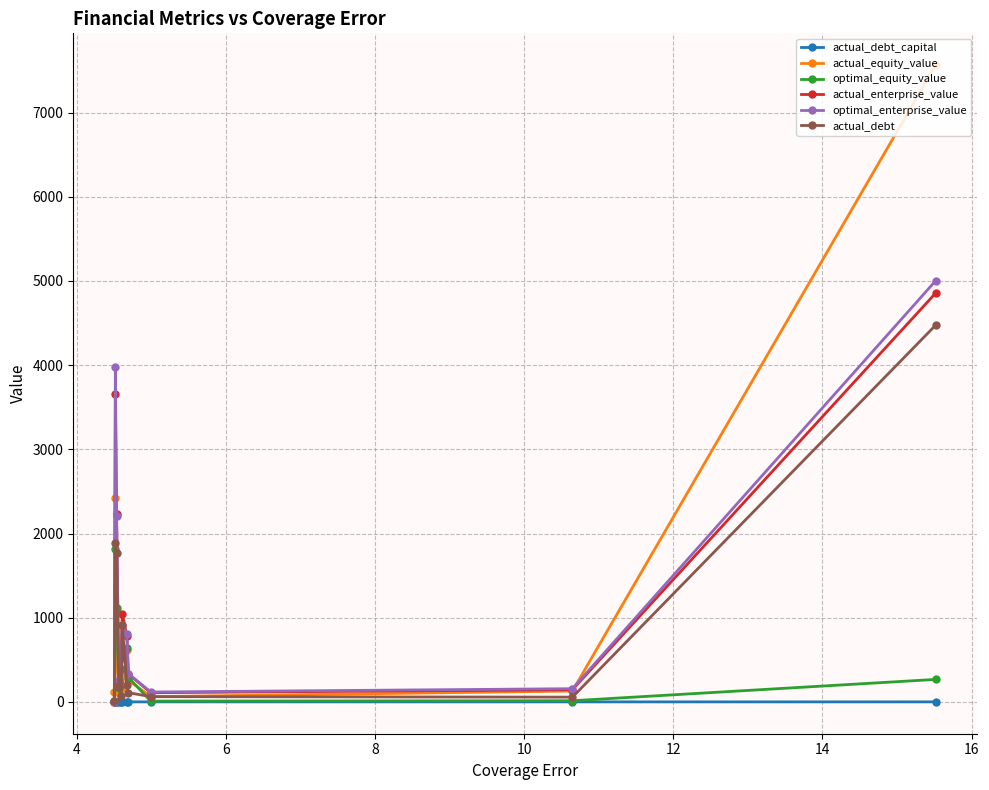

What is the sum of all actual_enterprise_value values?

13937.8